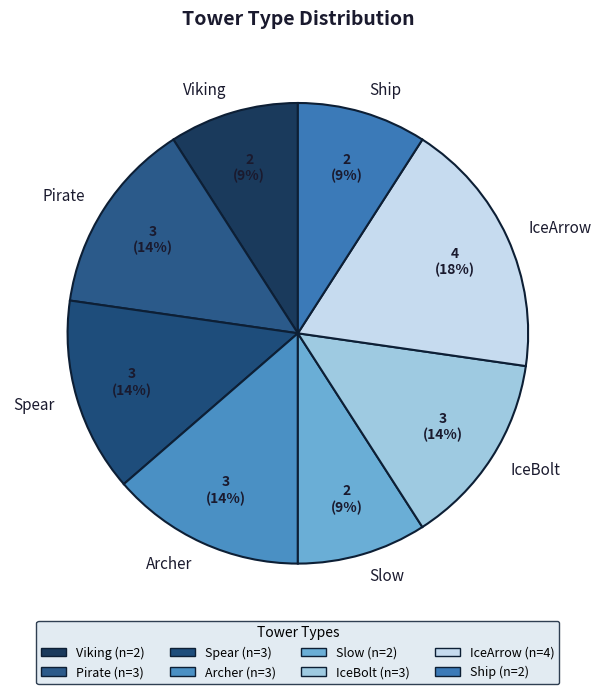

Which category has the biggest portion of the pie?

IceArrow